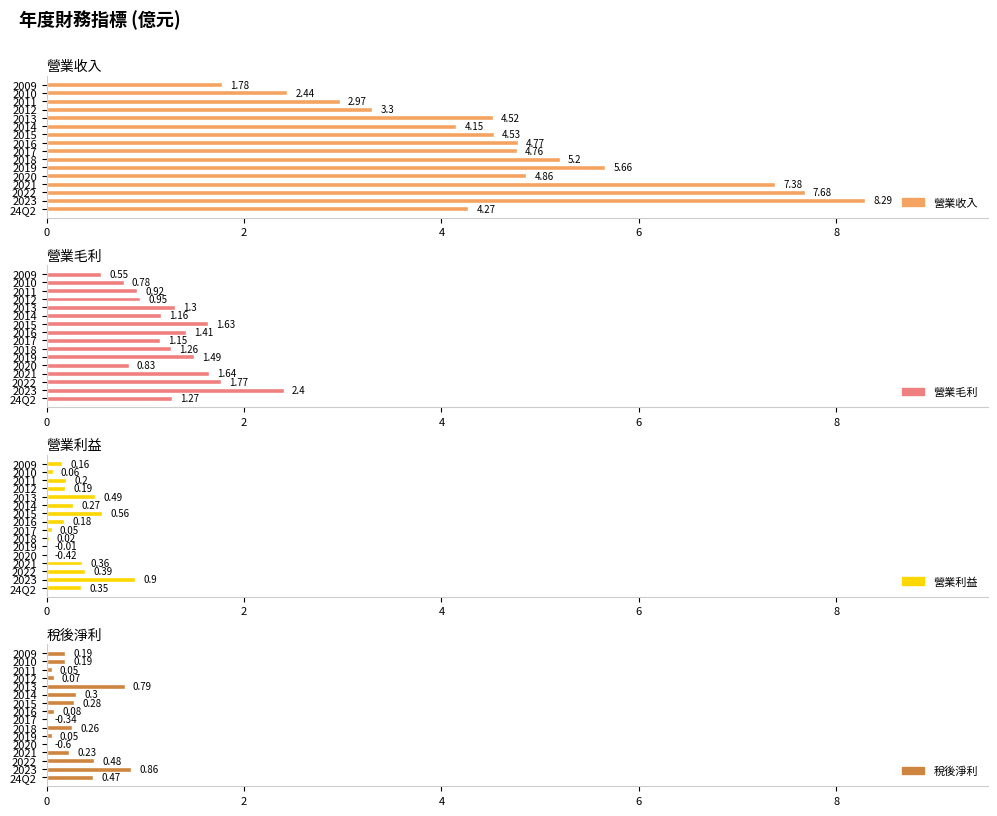

Which series has the largest total across all categories?

營業收入